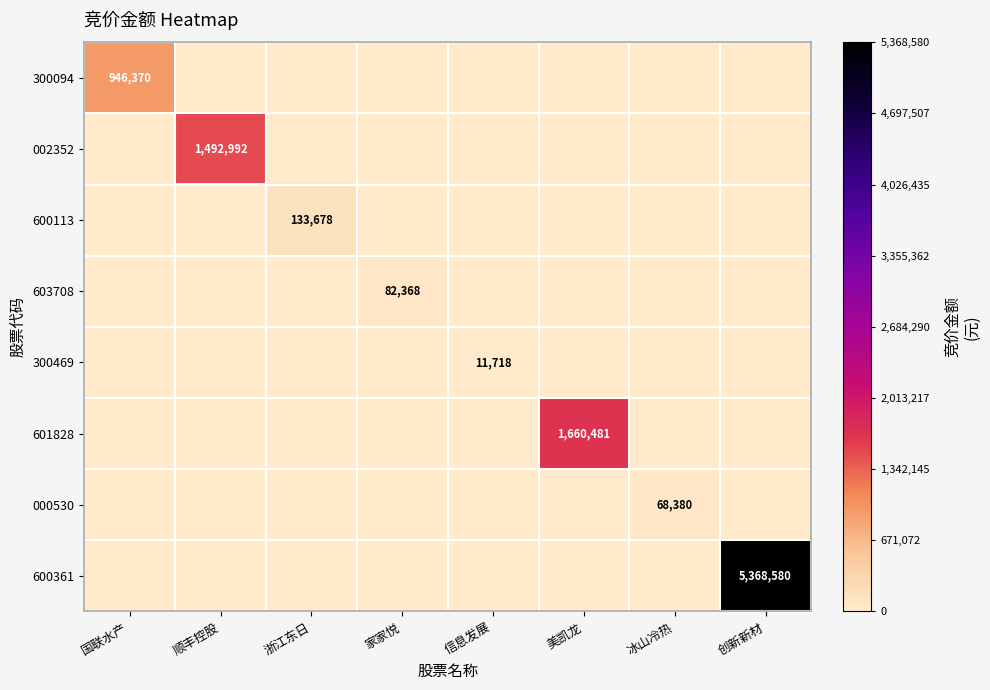

True or false: 603708 has a value of 115407 at 家家悦.

False